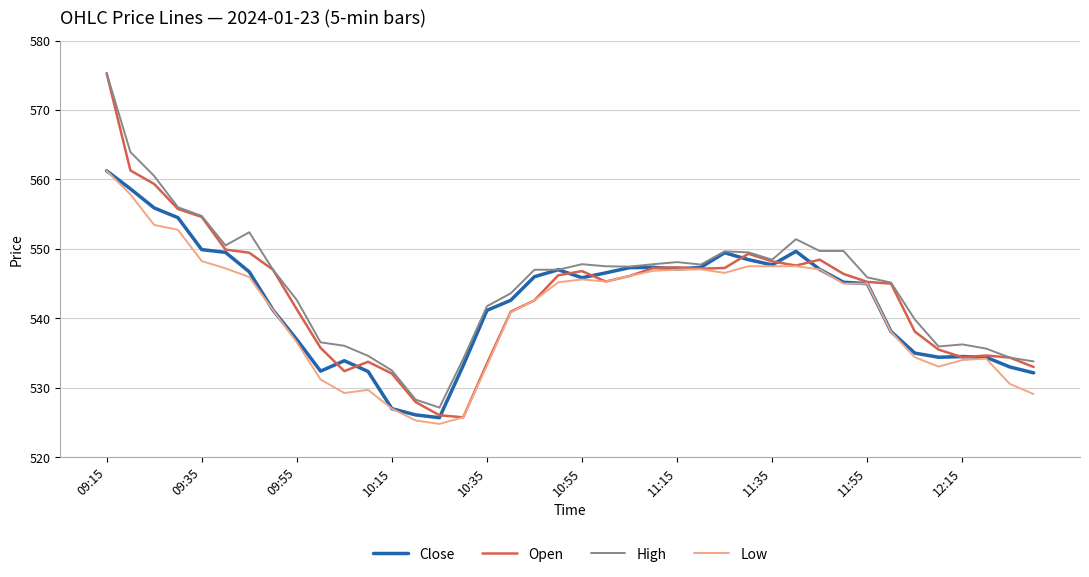

What is the smallest value displayed?

524.8